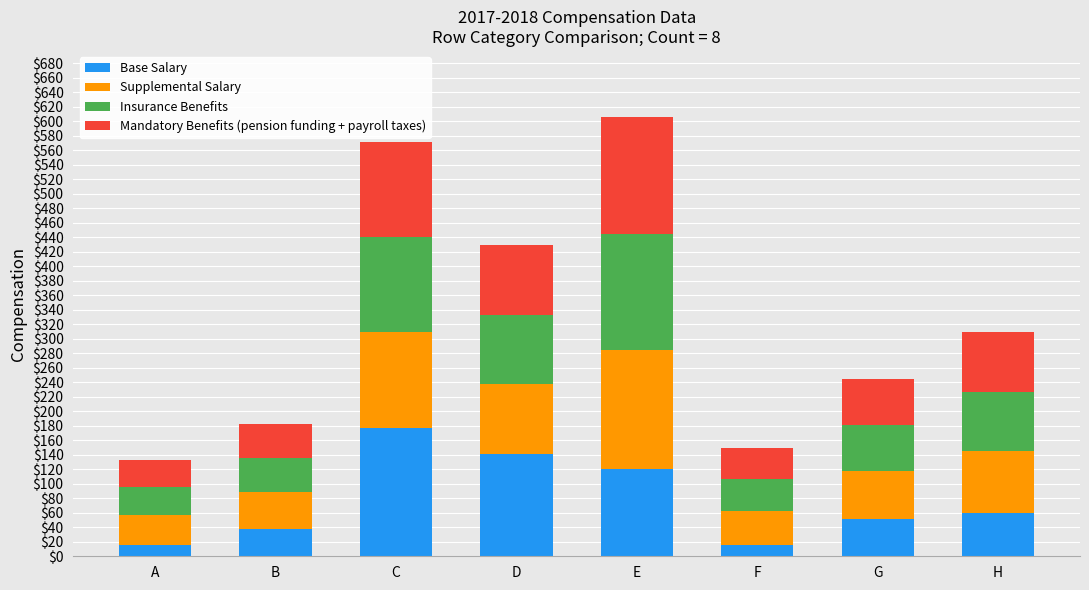

What is the total value across all series at G?

244